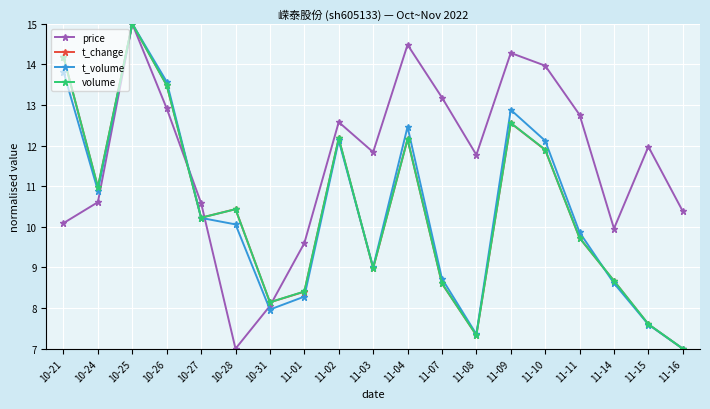

What are all the series names shown in the legend?

price, t_change, t_volume, volume